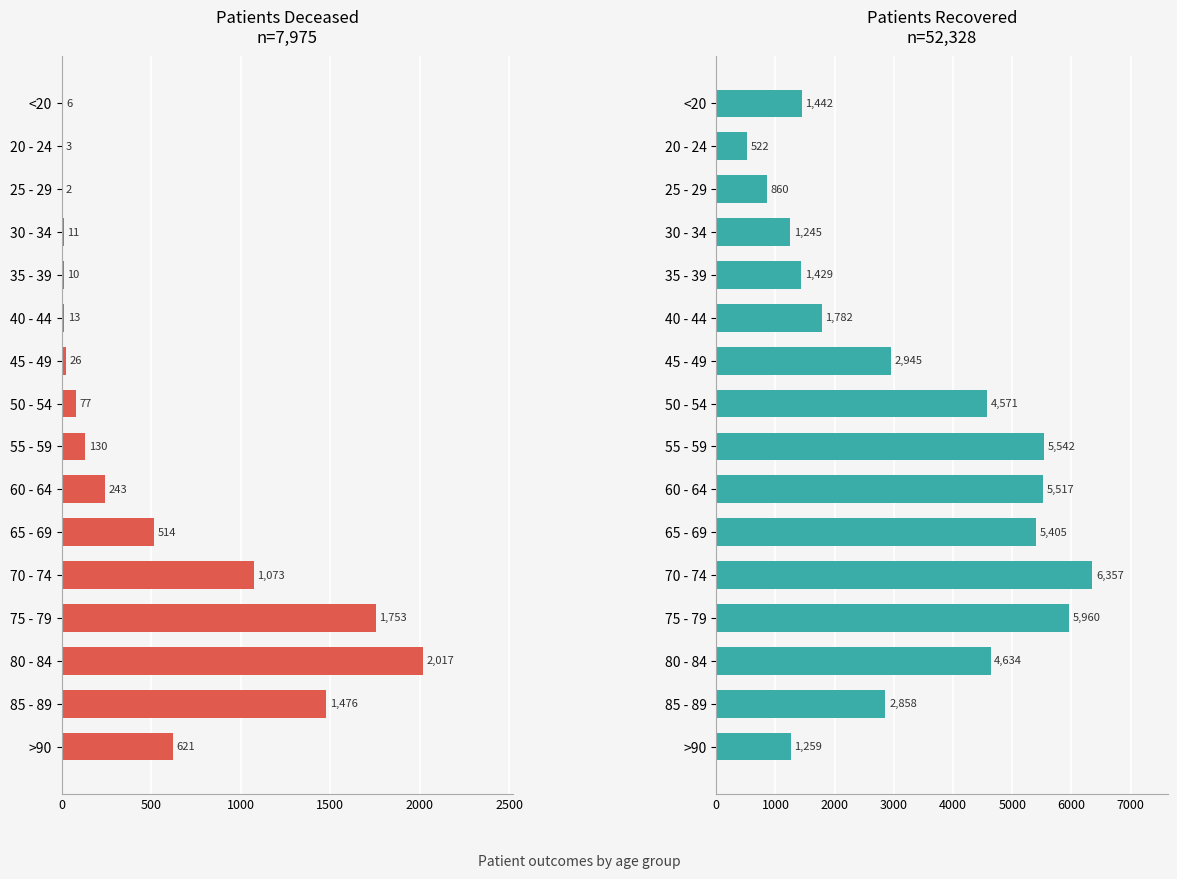

At which category is the sum across all series the highest?

75 - 79